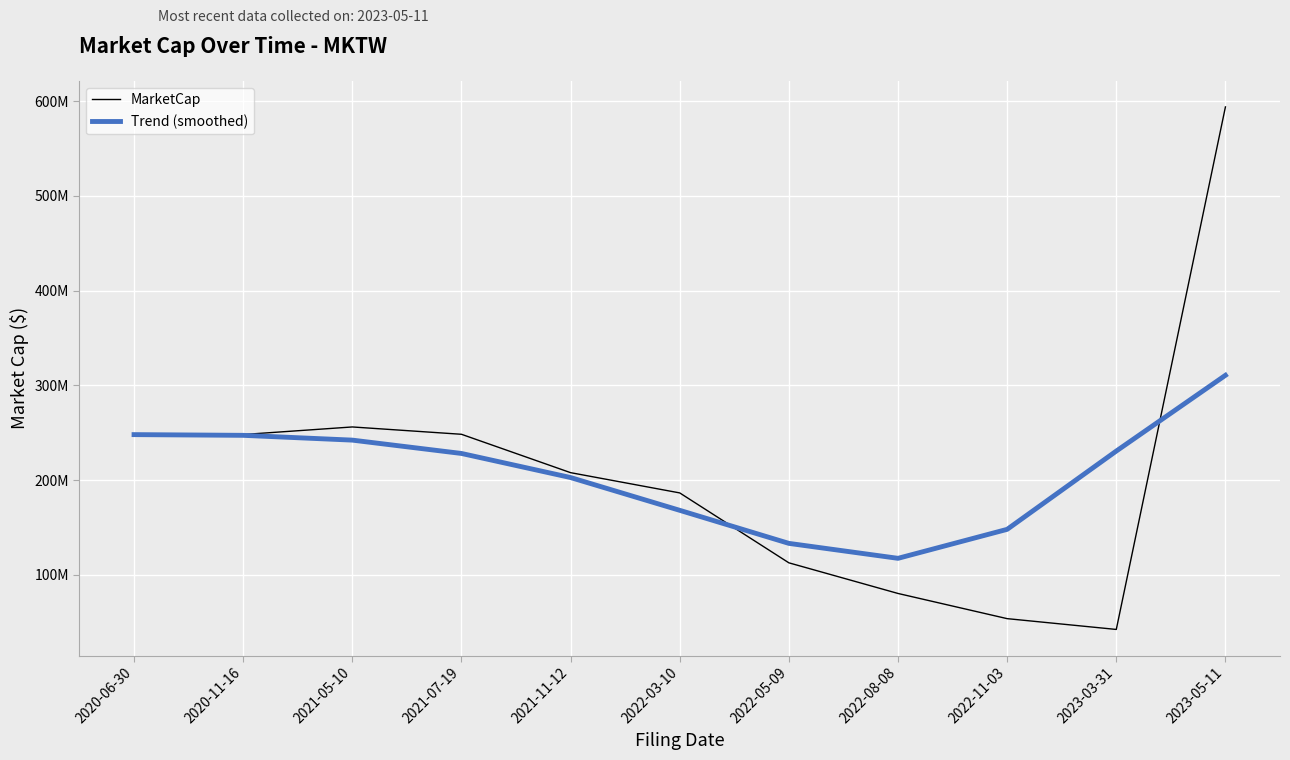

Does the chart have visible grid lines?

Yes